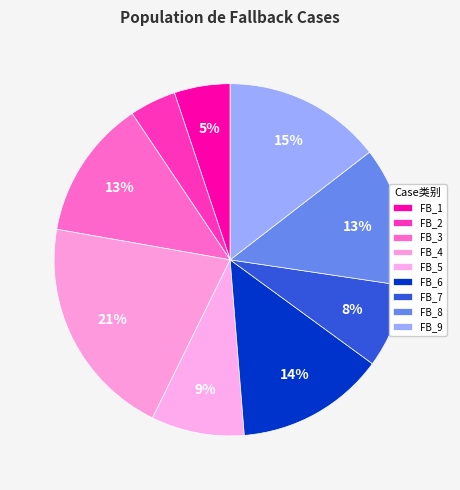

Which has a higher value, FB_3 or FB_6?

FB_6